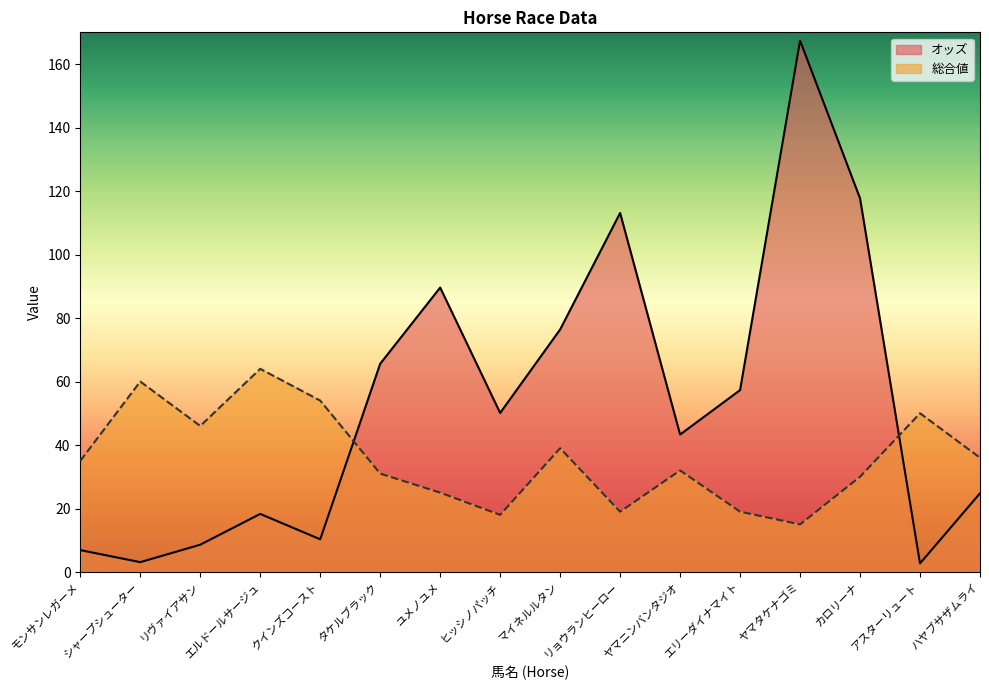

At which label does 総合値 reach its minimum?

ヤマタケナゴミ